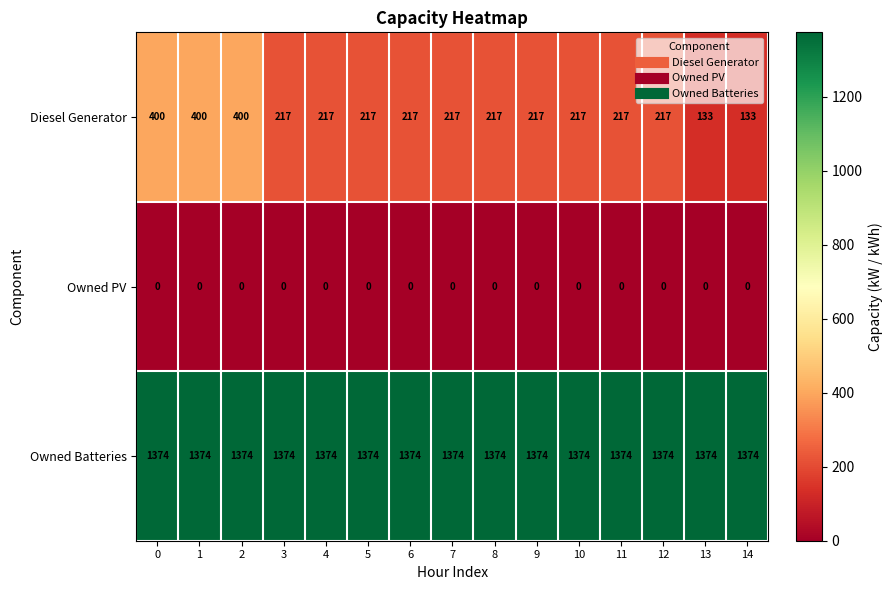

What value does the Diesel Generator series have at 5?

217